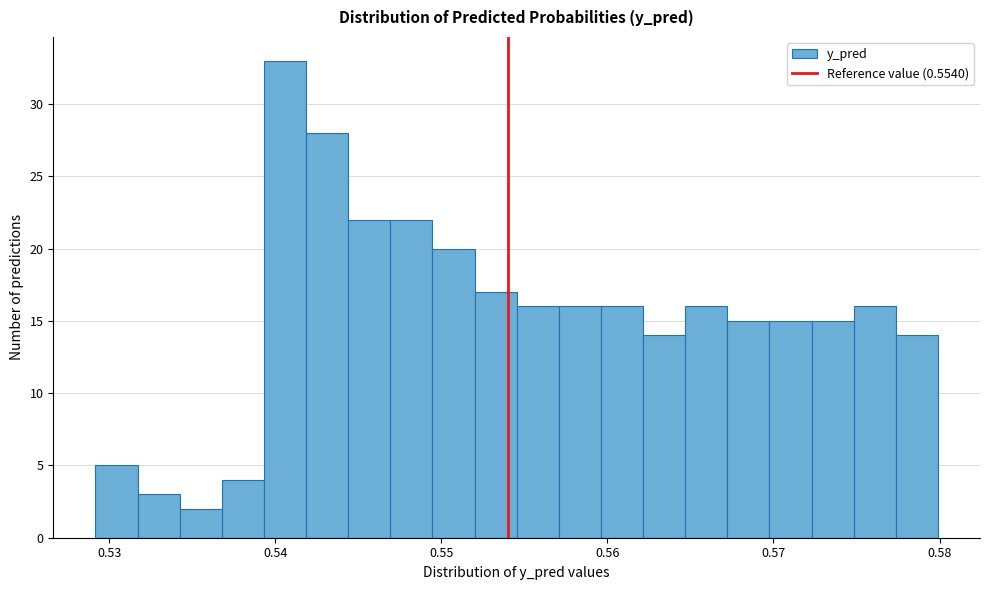

Read against the x-axis, roughly where is the centre of the tallest bar?

0.541